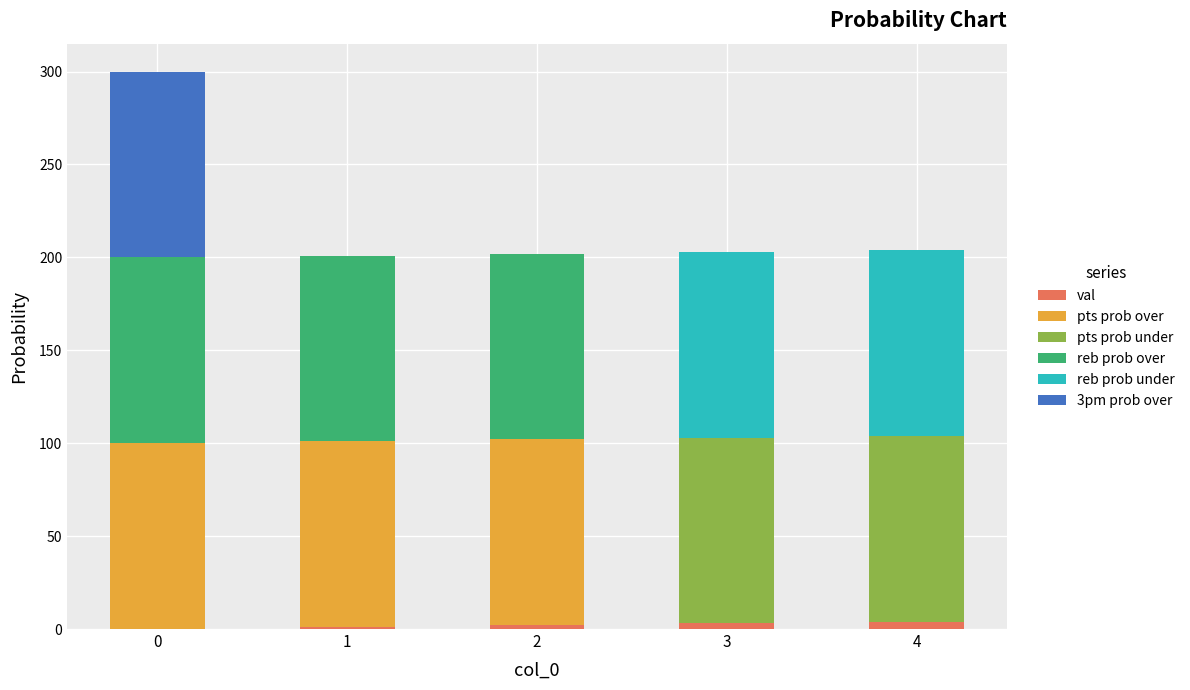

What are all the series names shown in the legend?

val, pts prob over, pts prob under, reb prob over, reb prob under, 3pm prob over